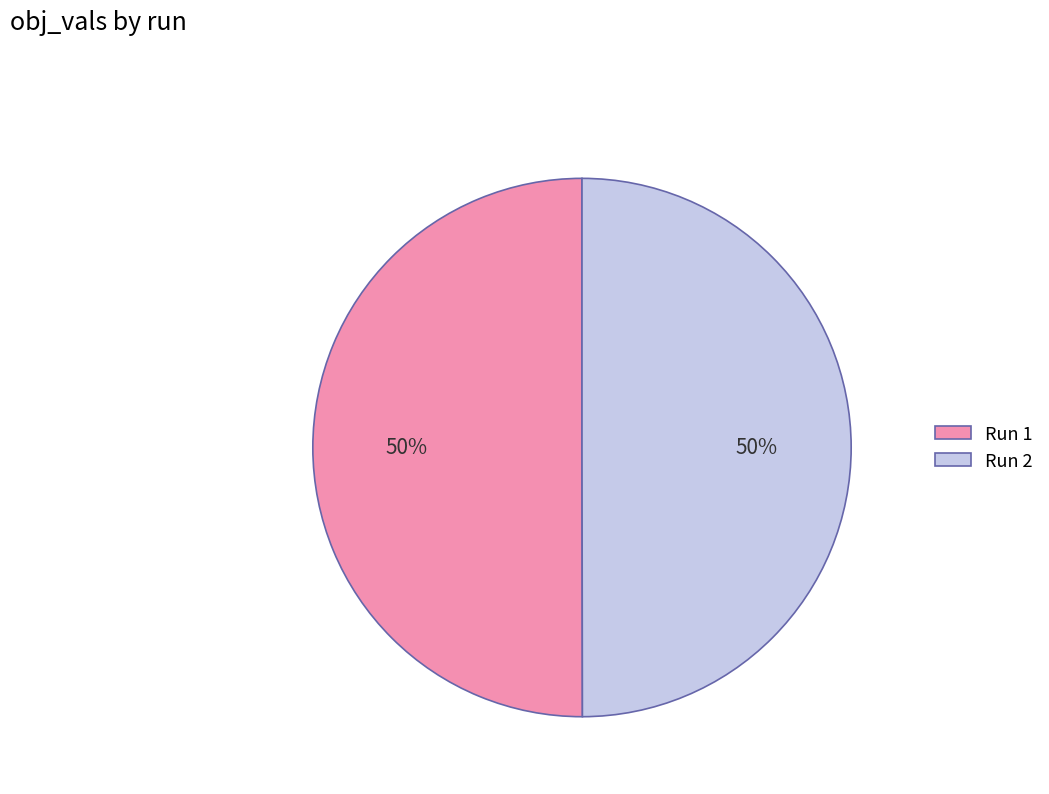

The Run 2 slice represents 57% of the pie. True or false?

False